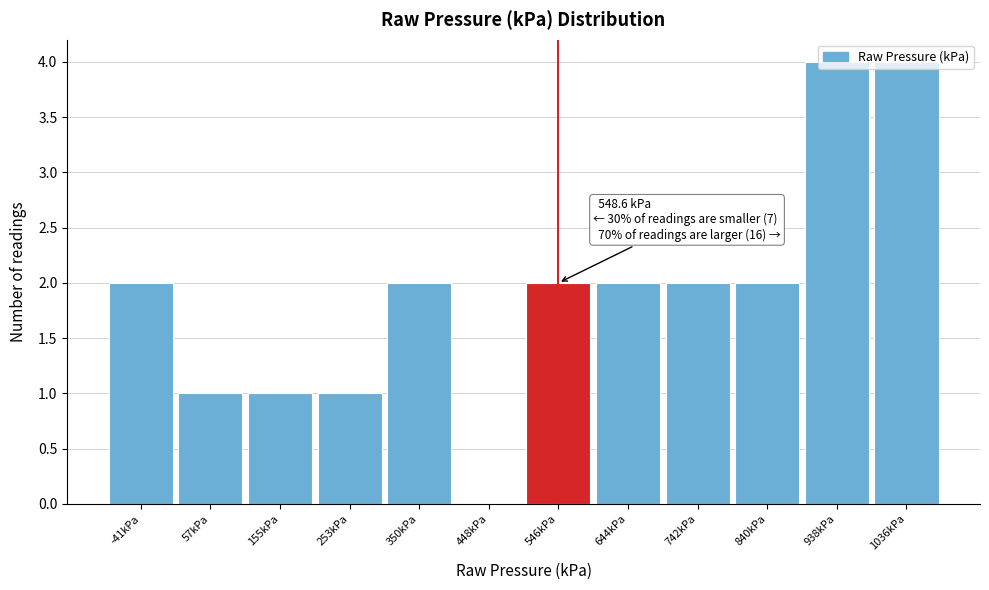

Approximately how many times larger is the value at 742kPa compared to 57kPa?

2.0